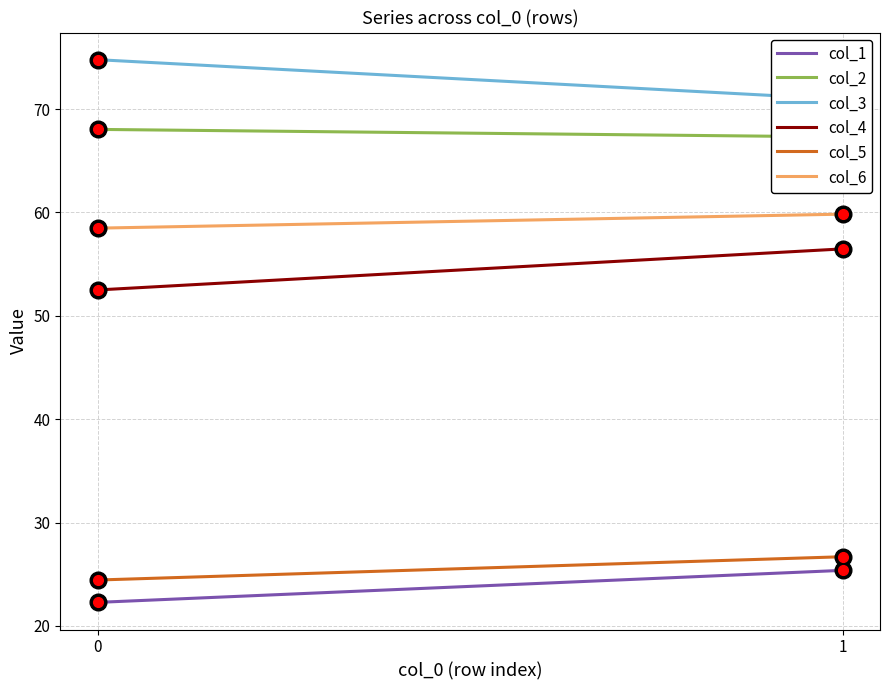

What are all the series names shown in the legend?

col_1, col_2, col_3, col_4, col_5, col_6